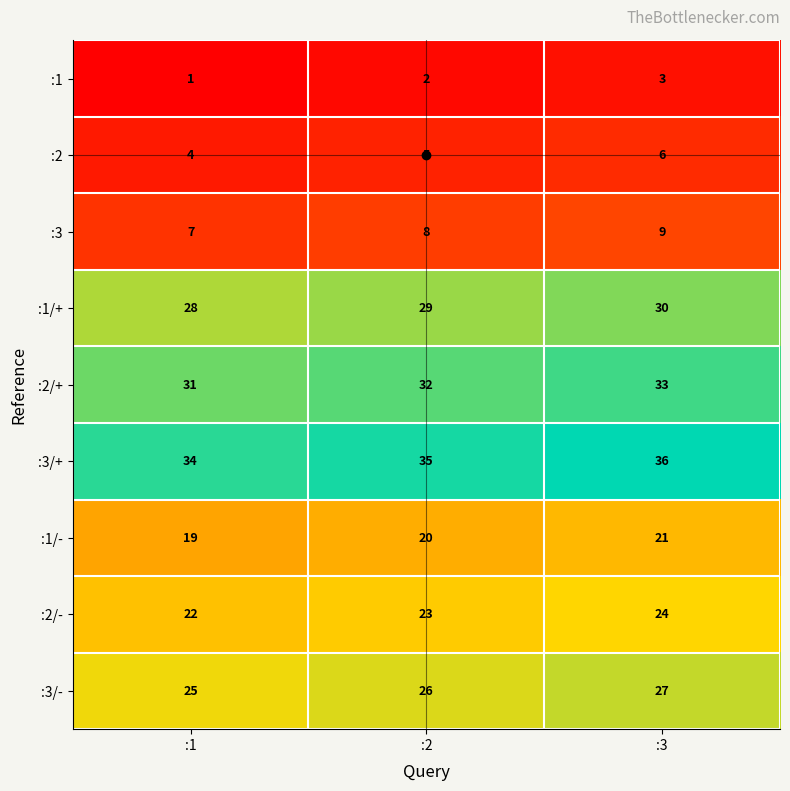

List the labels in order of :2 value, largest first.

:3, :2, :1